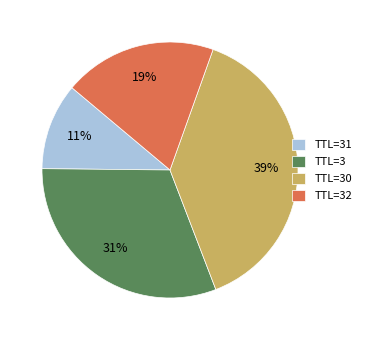

Which has a higher value, TTL=30 or TTL=3?

TTL=30